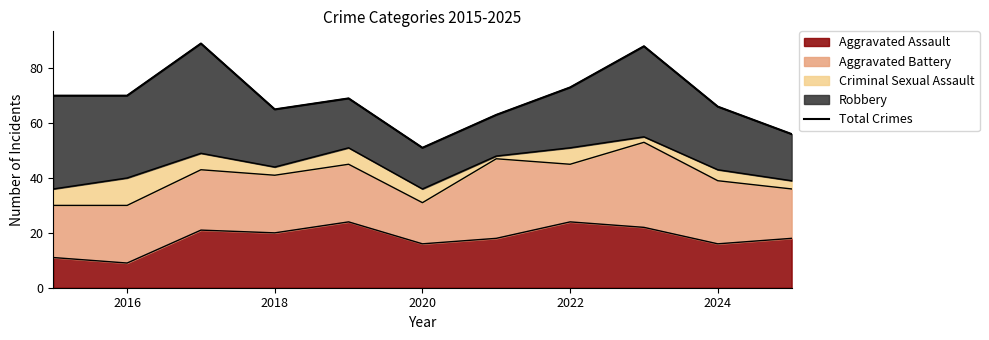

What is the minimum value shown in the chart?

51